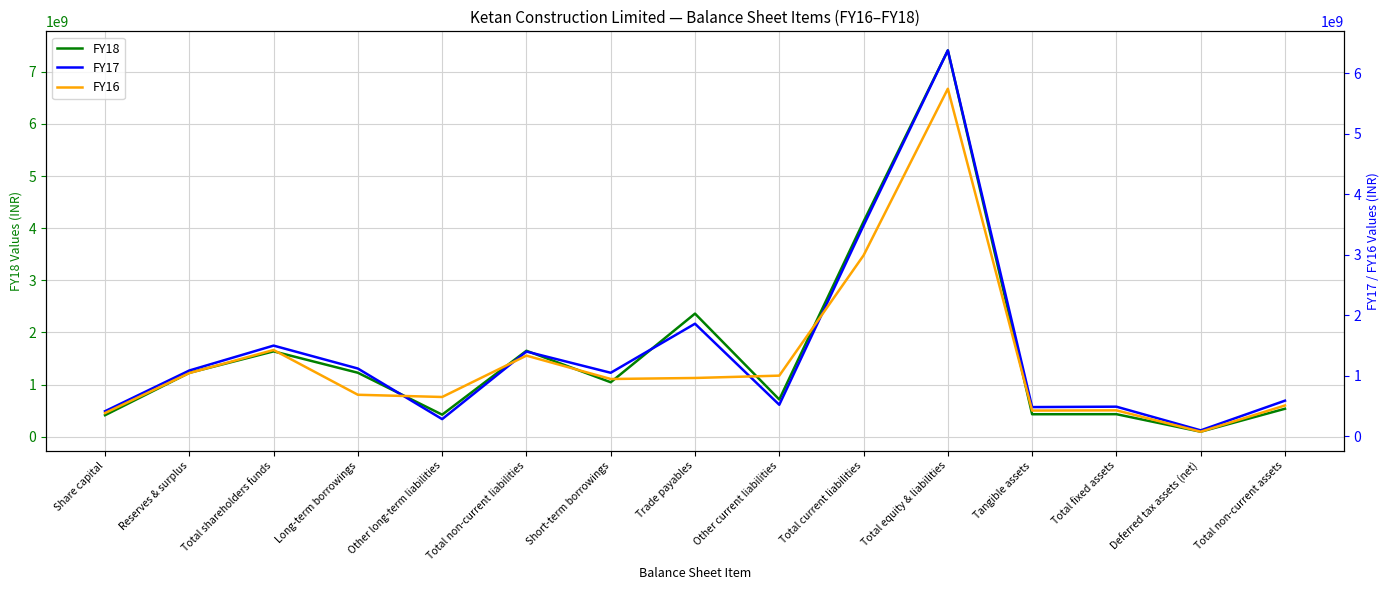

Rank the series at Tangible assets from highest to lowest value.

FY17, FY18, FY16